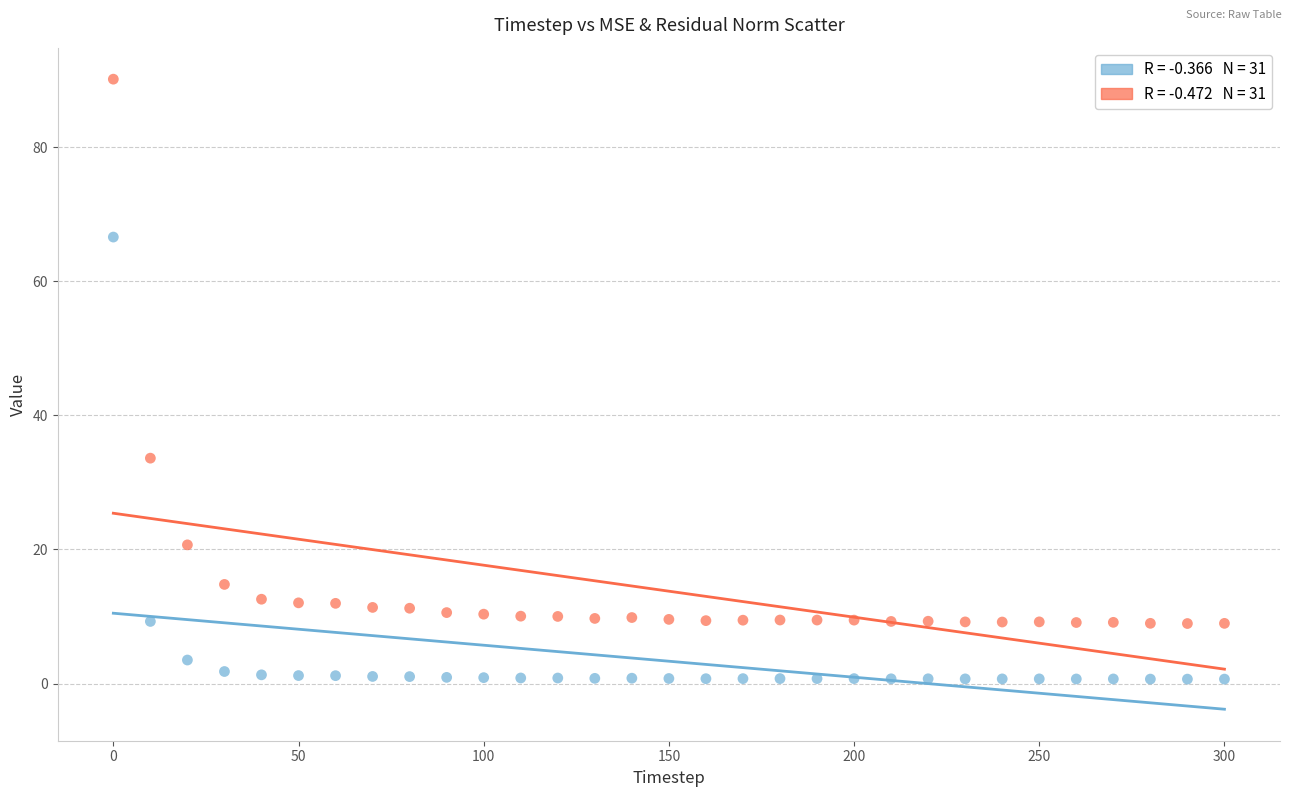

Across all data points, what is the range of Y values (max minus min)?

89.5